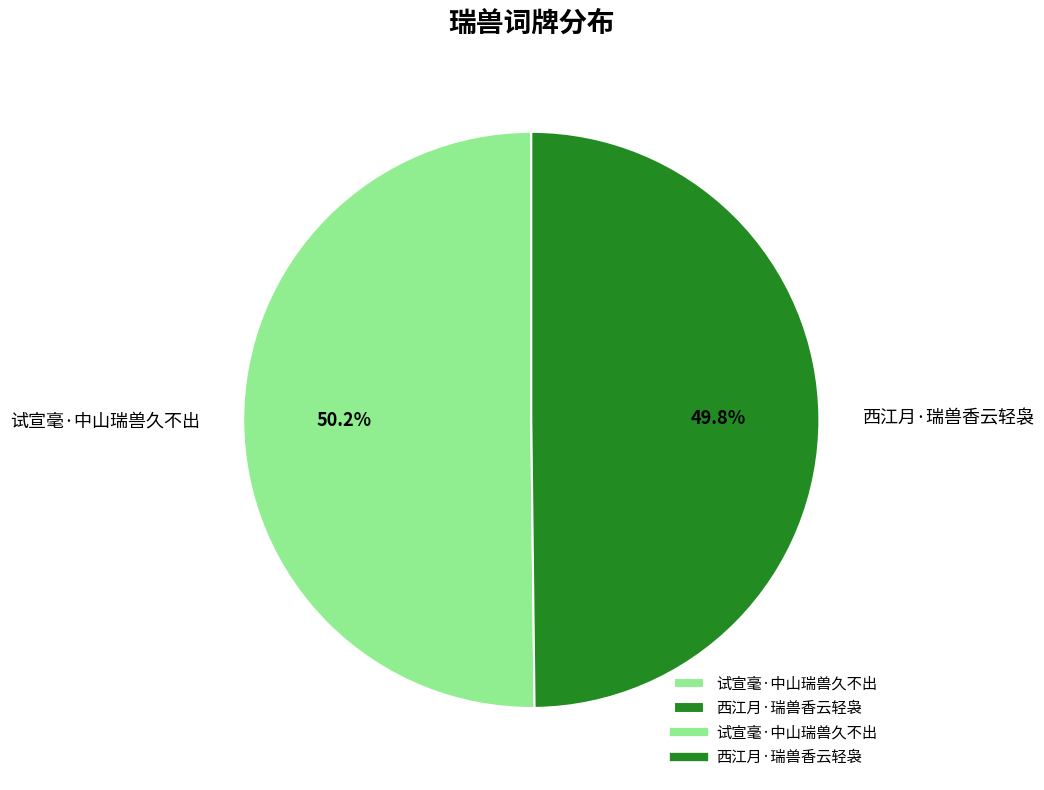

What percentage is the 西江月·瑞兽香云轻袅 slice, to the nearest percent?

50%